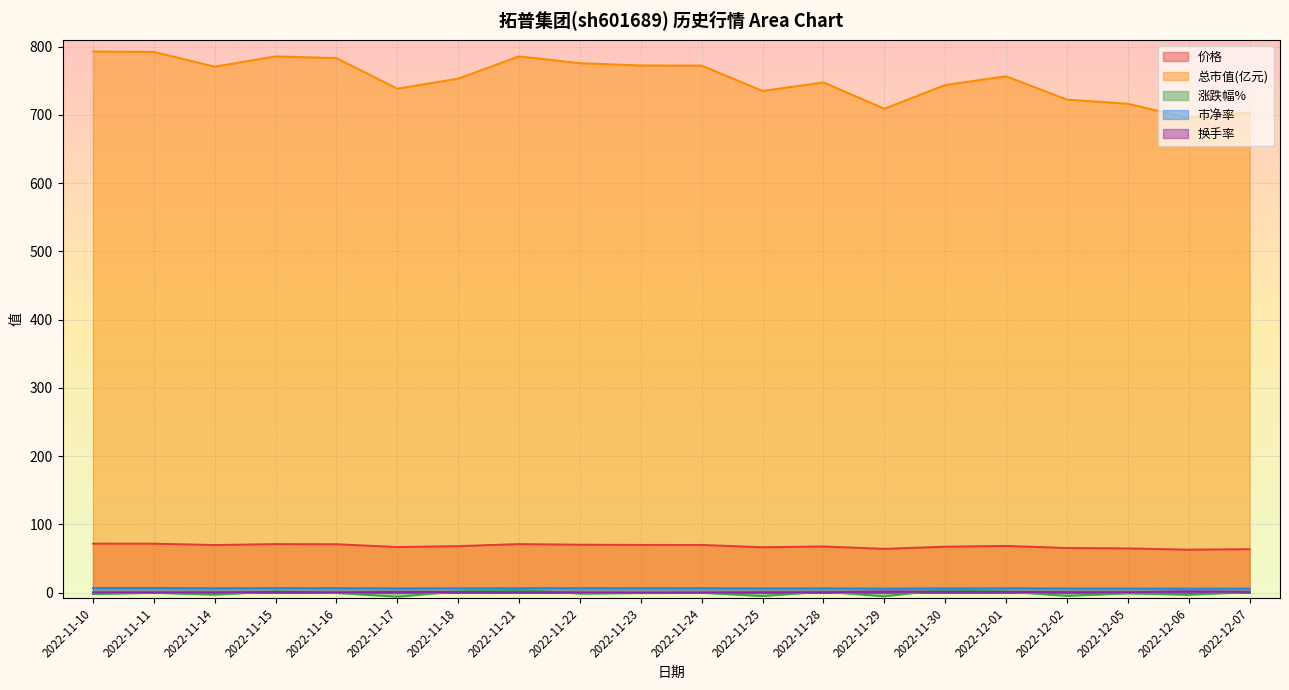

What is the difference between the highest and lowest values at 2022-11-28?

746.9